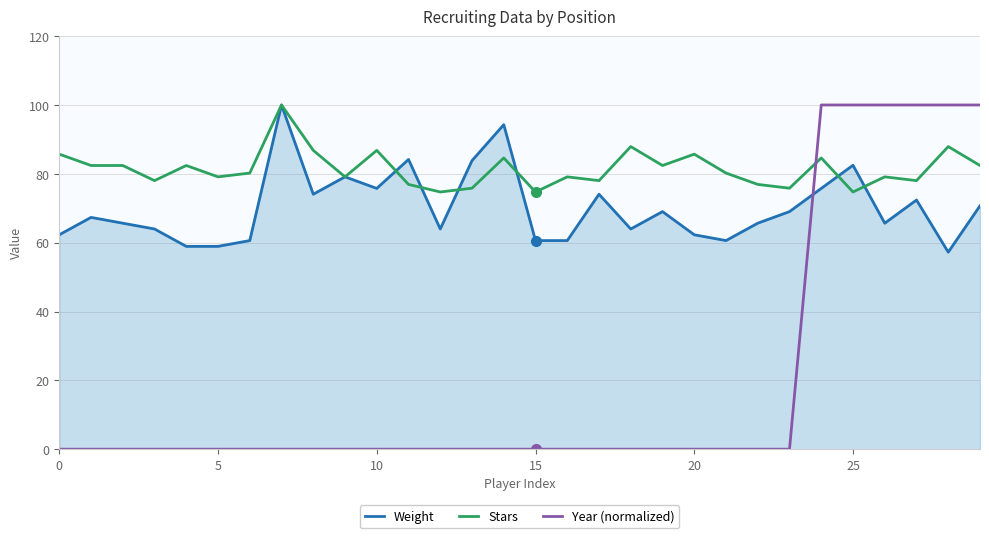

Reading left to right, transcribe all the data shown in this chart.

Weight: 62.3	67.3	65.7	64.0	58.9	58.9	60.6	100.0	74.1	79.1	75.8	84.2	64.0	83.8	94.3	60.6	60.6	74.1	64.0	69.0	62.3	60.6	65.7	69.0	75.8	82.5	65.7	72.4	57.2	70.7
Stars: 85.7	82.4	82.4	78.0	82.4	79.1	80.2	100.0	86.8	79.1	86.8	76.9	74.7	75.8	84.6	74.7	79.1	78.0	87.9	82.4	85.7	80.2	76.9	75.8	84.6	74.7	79.1	78.0	87.9	82.4
Year (normalized): 0.0	0.0	0.0	0.0	0.0	0.0	0.0	0.0	0.0	0.0	0.0	0.0	0.0	0.0	0.0	0.0	0.0	0.0	0.0	0.0	0.0	0.0	0.0	0.0	100.0	100.0	100.0	100.0	100.0	100.0